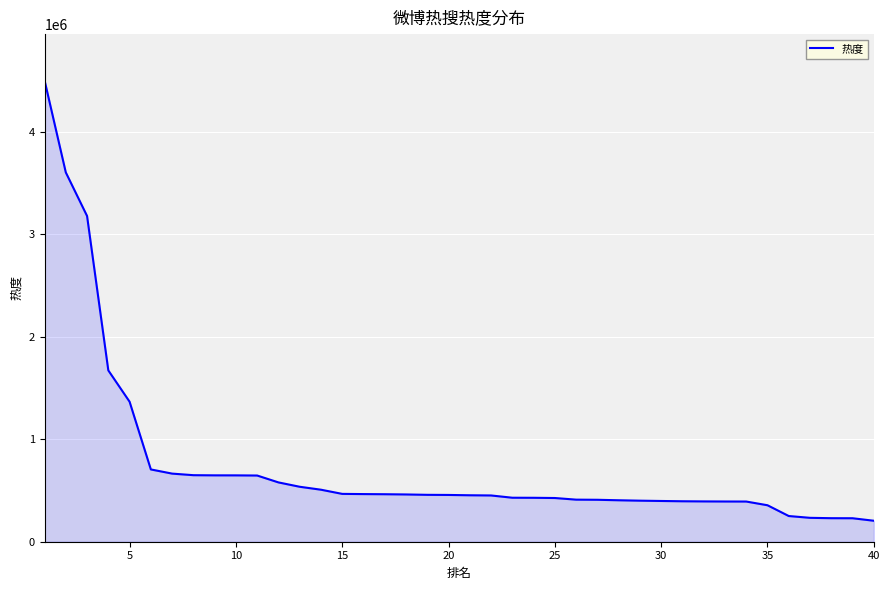

What is the greatest value displayed?

4503644